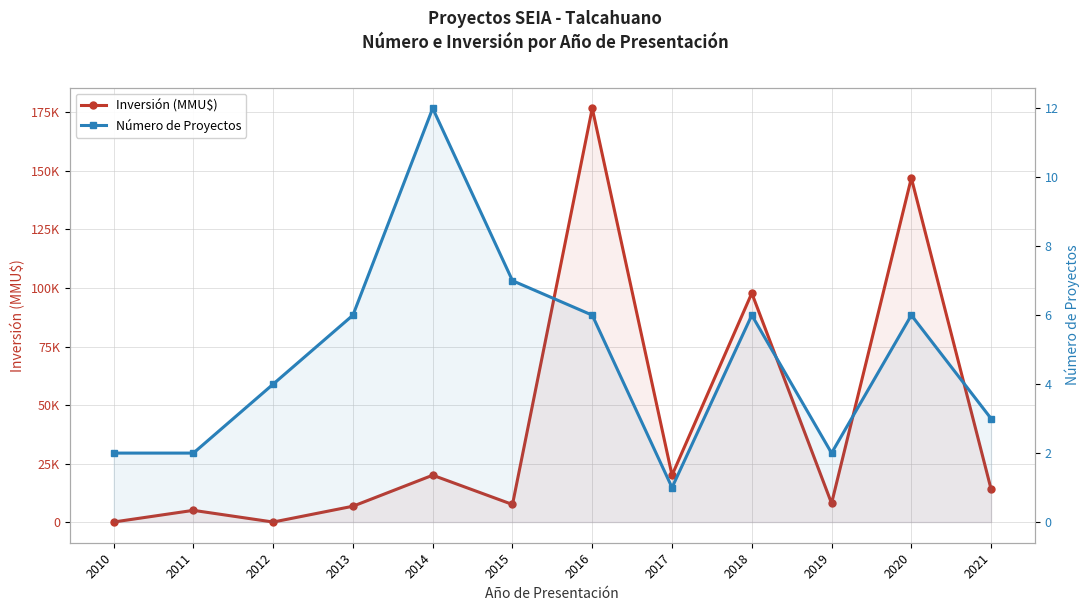

Where is the first local minimum for Inversión (MMU$)?

2012